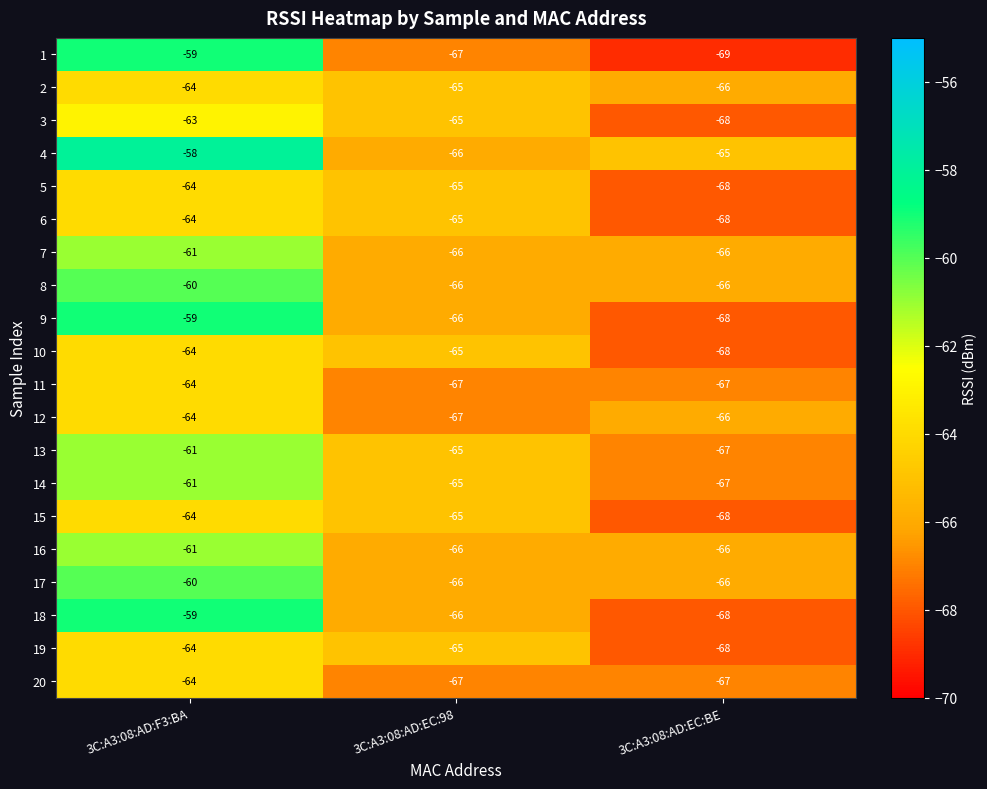

List the labels in order of 5 value, largest first.

3C:A3:08:AD:F3:BA, 3C:A3:08:AD:EC:98, 3C:A3:08:AD:EC:BE